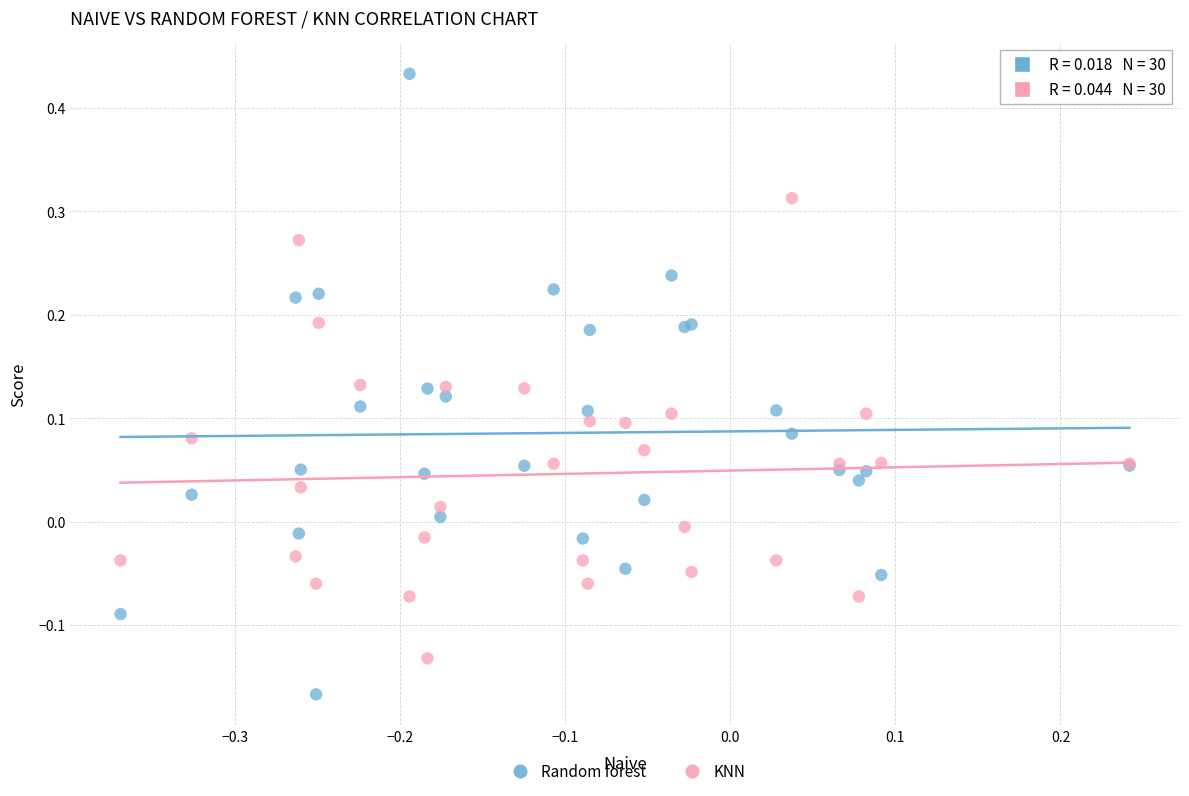

Which series contains the lowest Y value?

Random forest